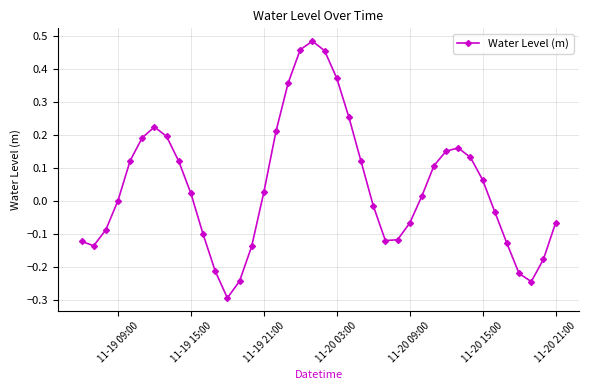

How many distinct data groups are displayed?

1